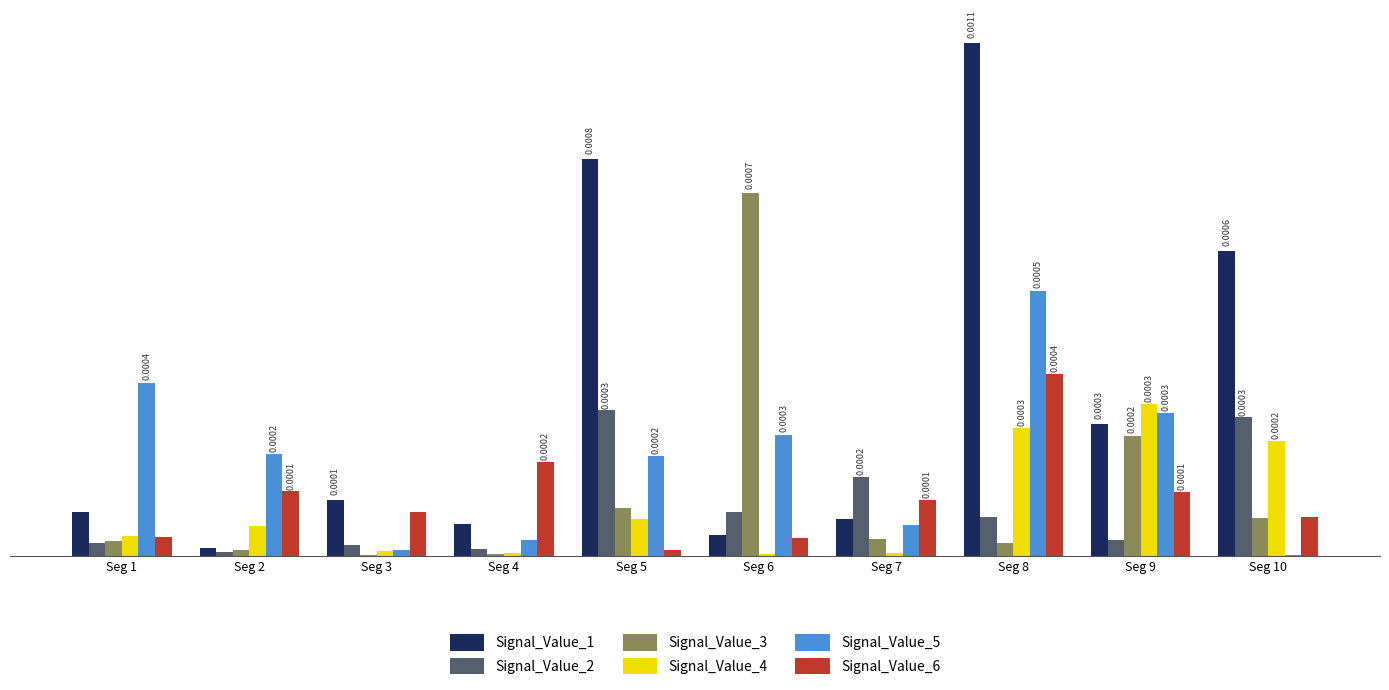

At how many categories does at least one series exceed 0?

10